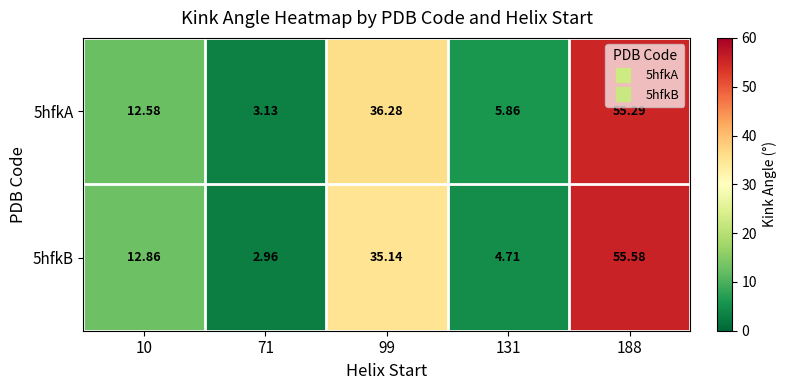

Is the value of 5hfkB at 99 greater than the value of 5hfkA at 99?

No